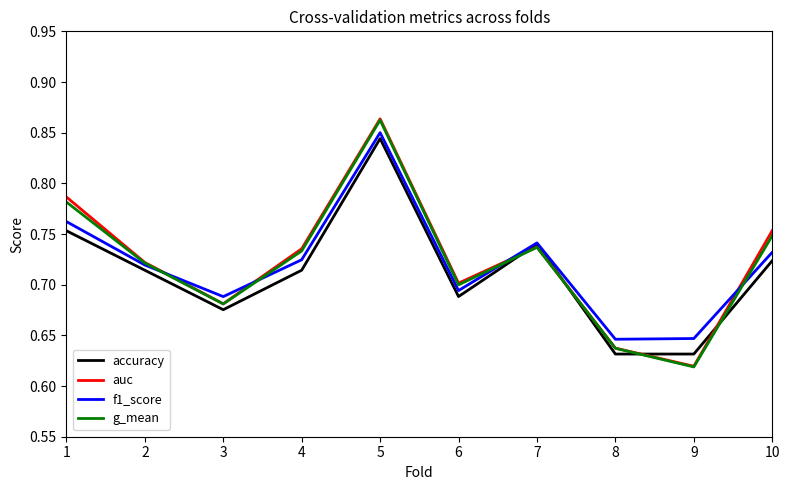

Between 3 and 6, which series saw the biggest shift?

auc